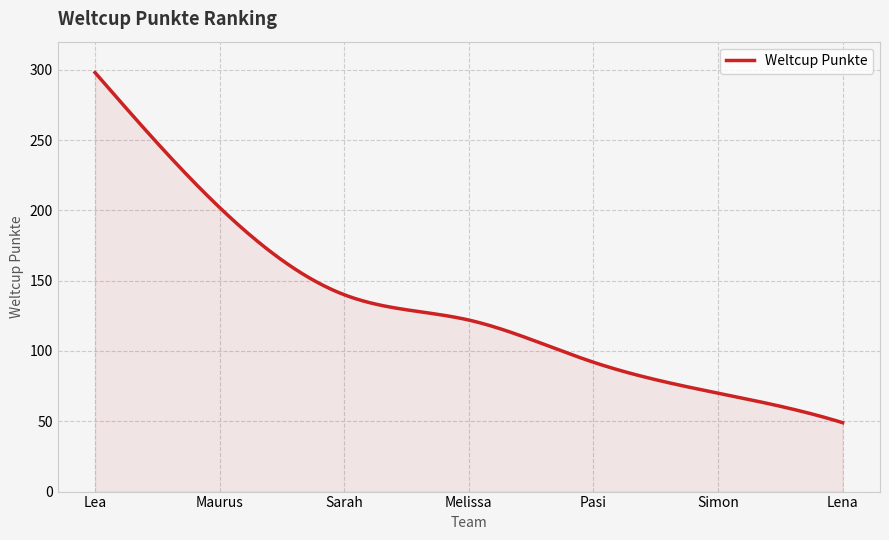

What is the smallest value displayed?

49.0